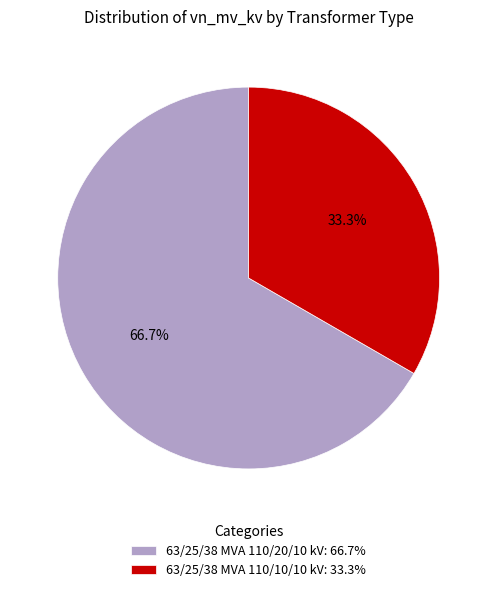

What percentage is the 63/25/38 MVA 110/20/10 kV slice, to the nearest percent?

67%